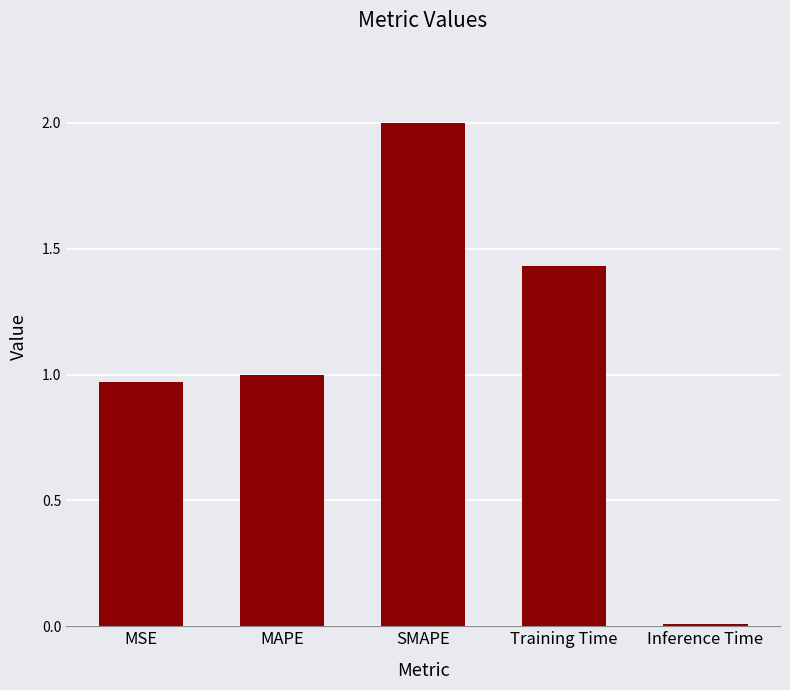

The value at Training Time is 2.3. True or false?

False